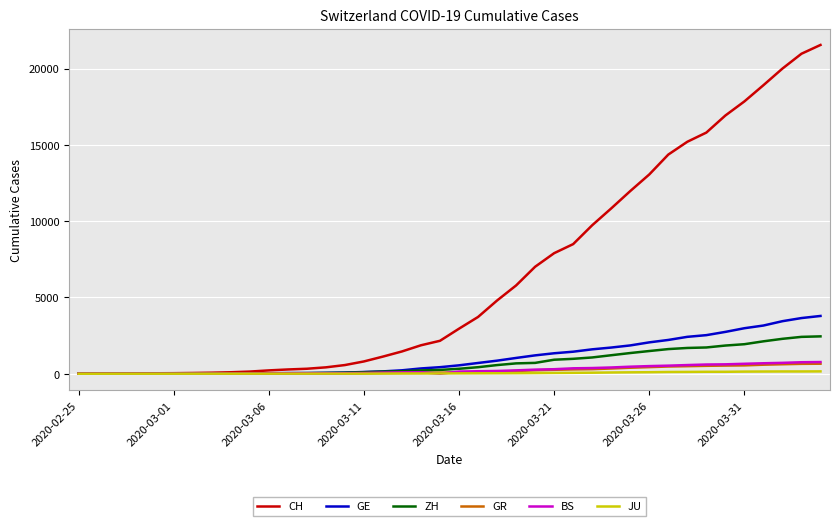

What is the difference between the second highest and minimum values in the GR series?

649